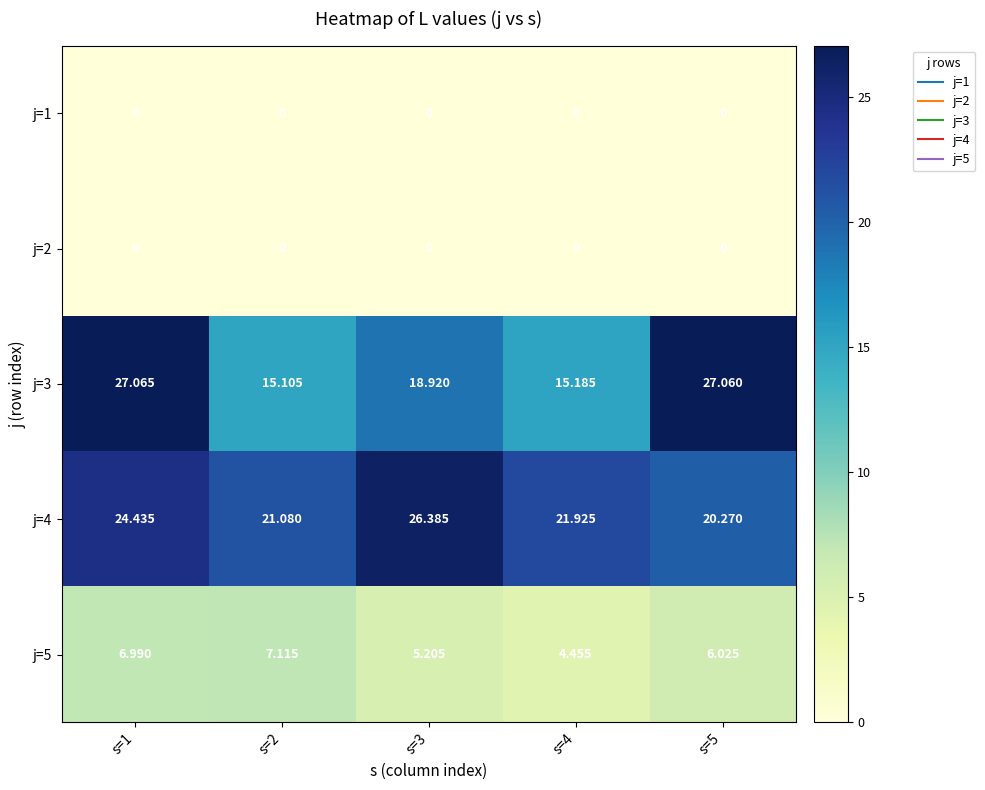

Is the value of j=3 at s=2 greater than the value of j=4 at s=4?

No